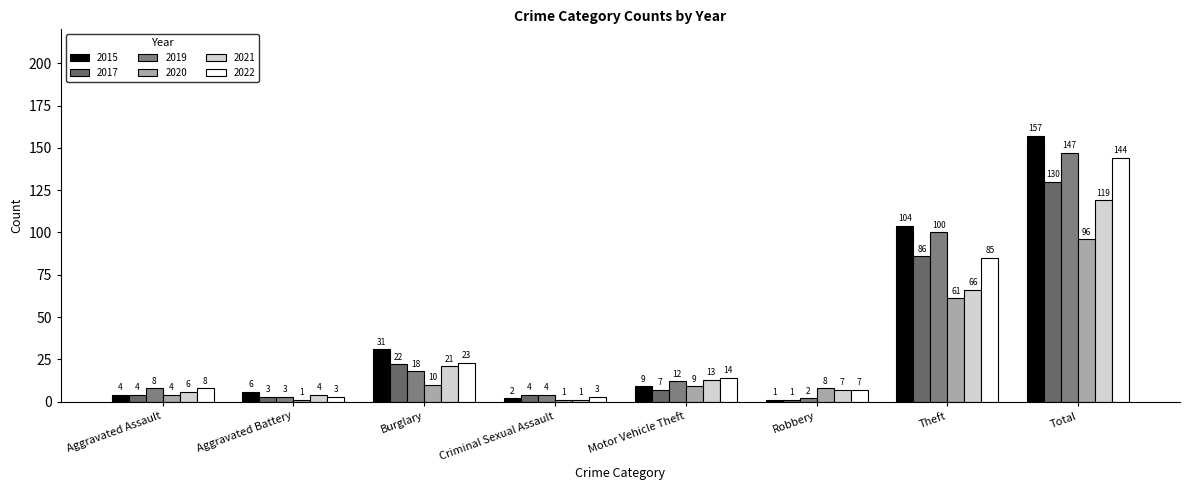

List the series in order of their peak value, highest first.

2015, 2019, 2022, 2017, 2021, 2020